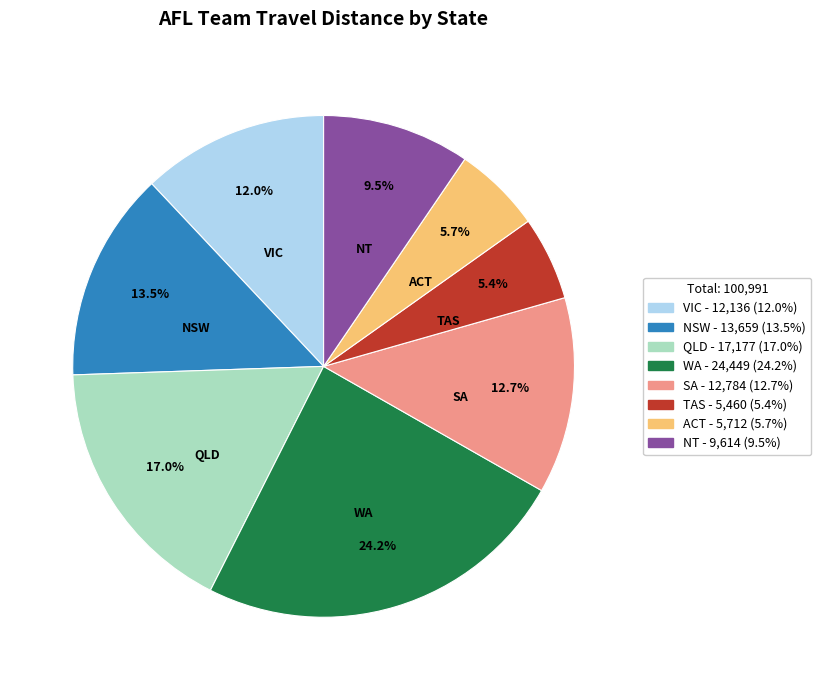

How many segments does this pie chart have?

8